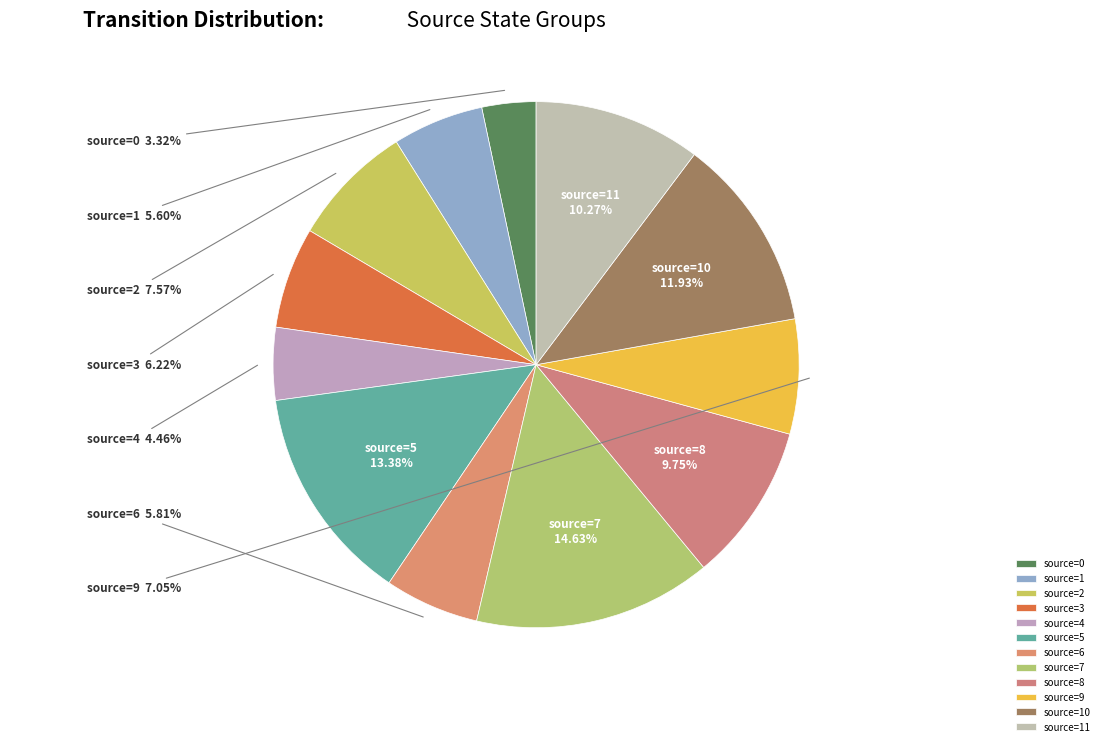

To the nearest percent, what is the combined percentage of source=0 and source=11?

14%